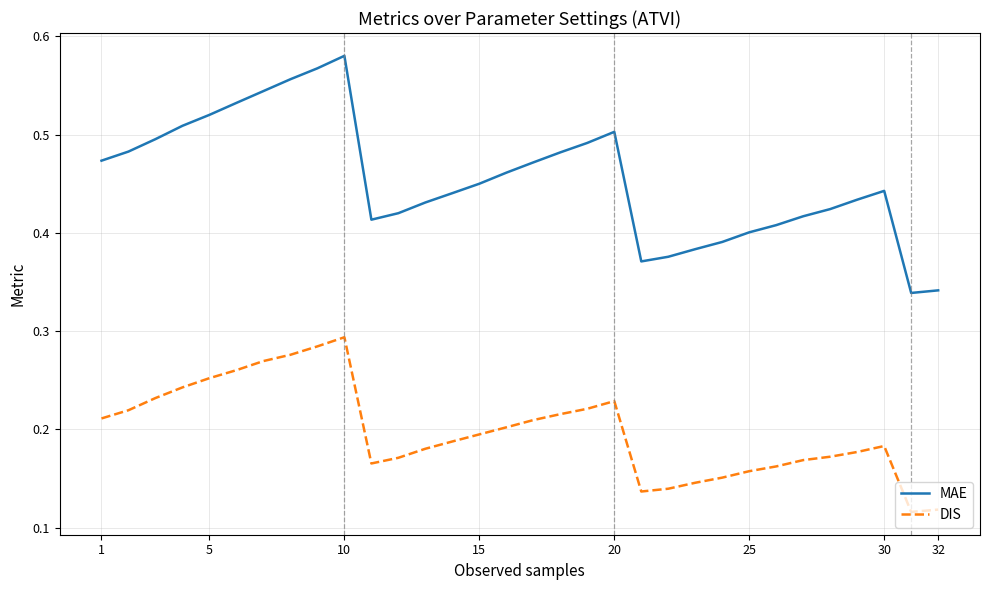

How many lines are shown in the chart?

2